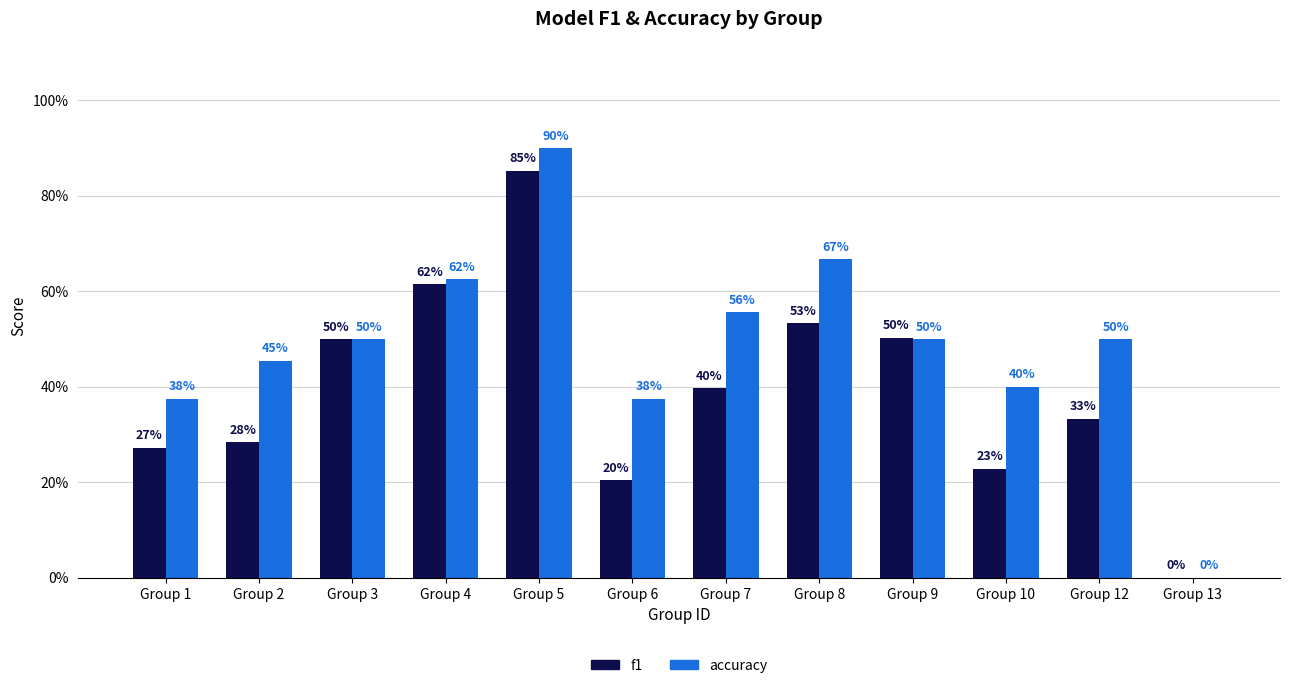

What are all the series names shown in the legend?

f1, accuracy